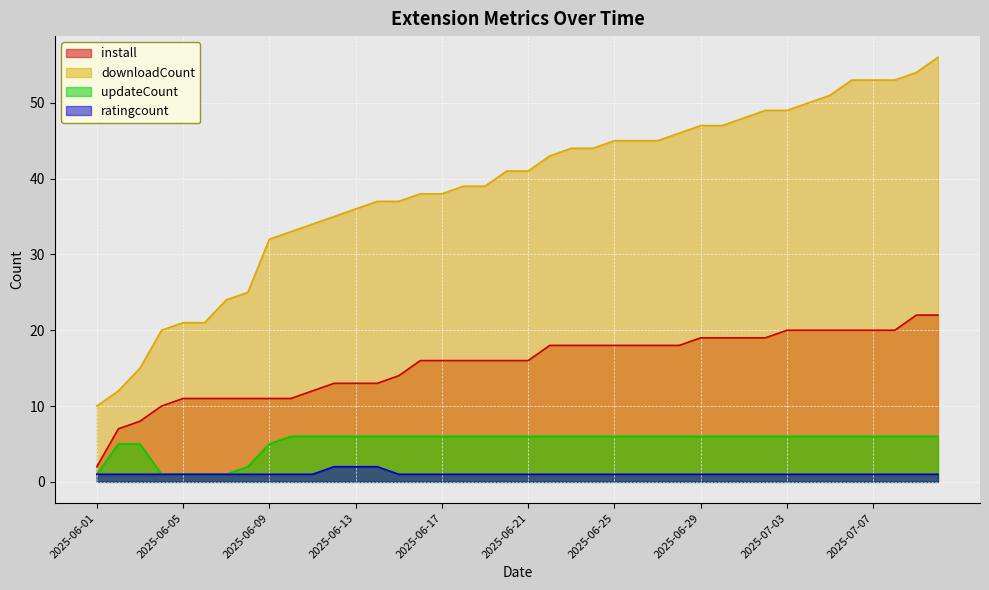

Which has a higher value, 2025-07-03 or 2025-06-26?

2025-07-03